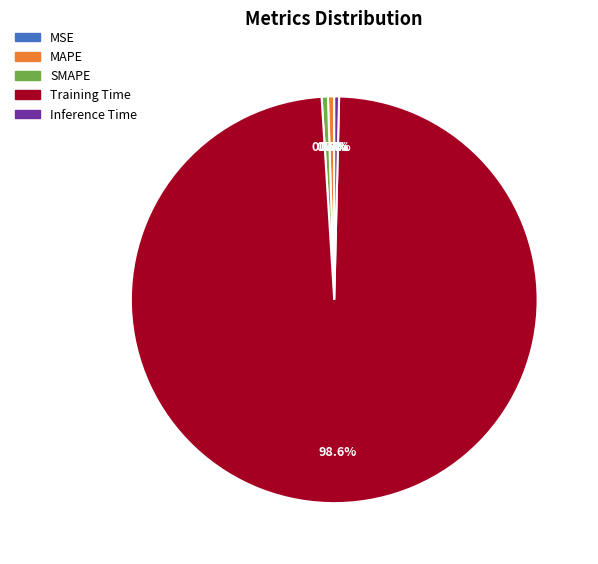

What is the majority slice?

Training Time